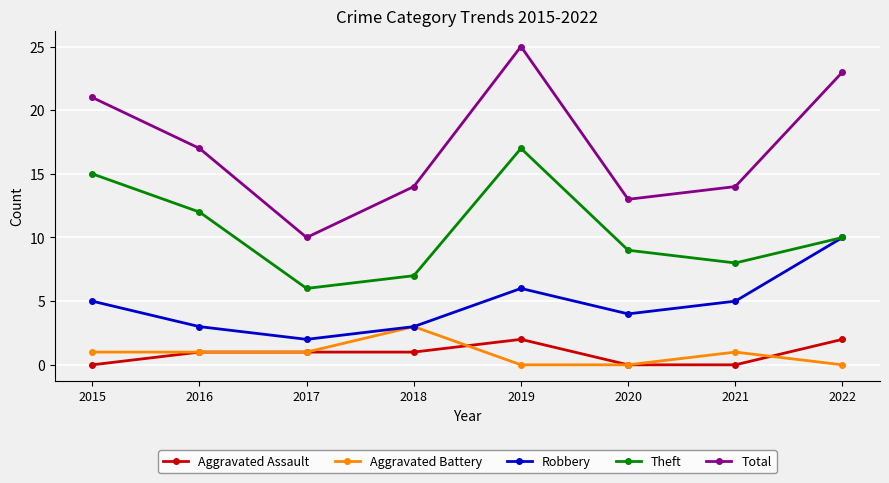

Is the value of Total at 2015 greater than the value of Aggravated Assault at 2021?

Yes